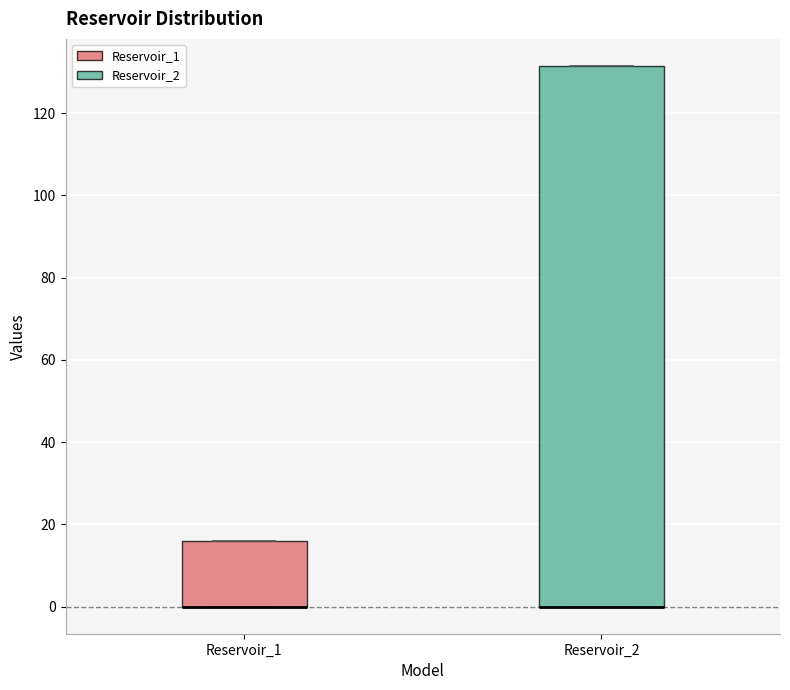

Reading left to right, transcribe this box plot: for each box, give where its median line is, the range the box spans, and where its two whiskers end, as read against the y-axis. The values are not printed on the chart, so give them approximately, as read against the axis.

Reservoir_1: median 0 (drawn on the box's lower edge), box 0 to 16, whiskers 0 to 16
Reservoir_2: median 0 (drawn on the box's lower edge), box 0 to 132, whiskers 0 to 132